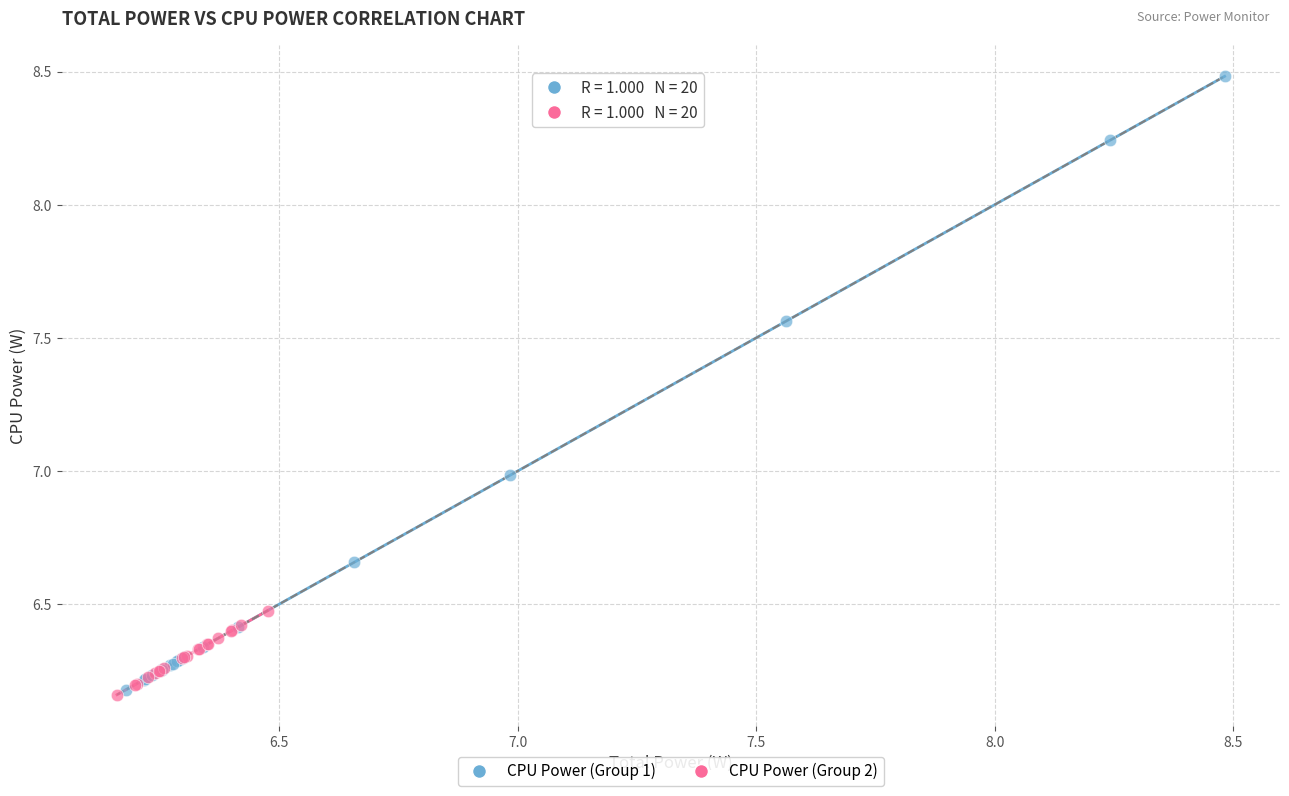

Which series has the widest spread of Y values?

CPU Power (Group 1)